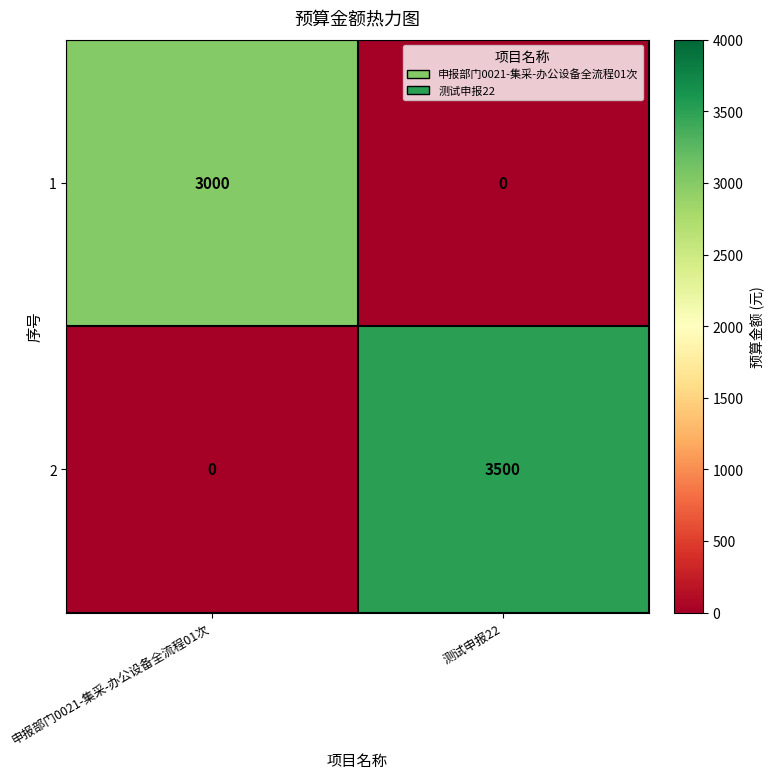

Count the number of data series in this chart.

2